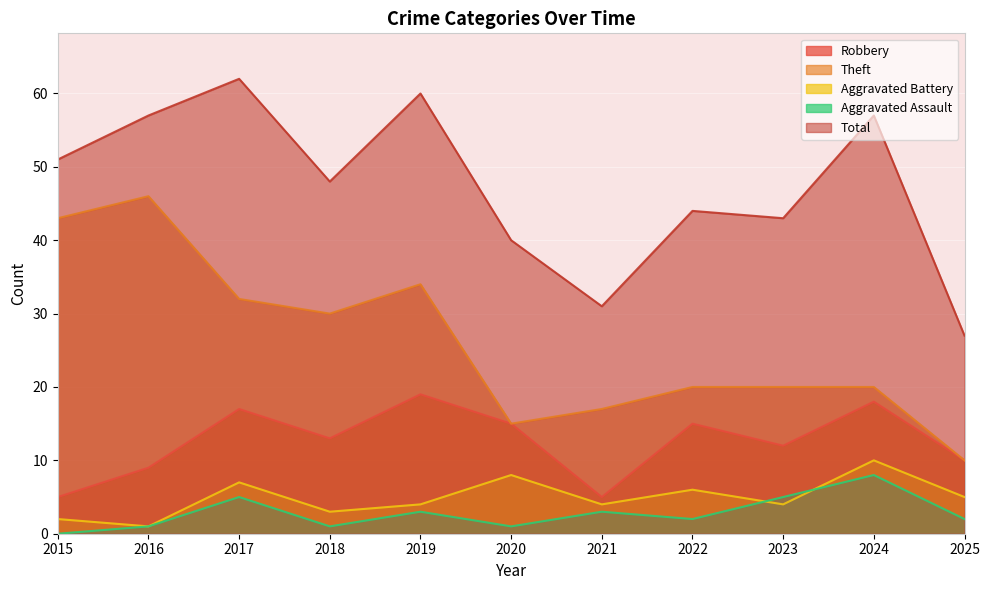

Reading left to right, extract all data points from this chart.

Robbery: 2015=5	2016=9	2017=17	2018=13	2019=19	2020=15	2021=5	2022=15	2023=12	2024=18	2025=10
Theft: 2015=43	2016=46	2017=32	2018=30	2019=34	2020=15	2021=17	2022=20	2023=20	2024=20	2025=10
Aggravated Battery: 2015=2	2016=1	2017=7	2018=3	2019=4	2020=8	2021=4	2022=6	2023=4	2024=10	2025=5
Aggravated Assault: 2015=0	2016=1	2017=5	2018=1	2019=3	2020=1	2021=3	2022=2	2023=5	2024=8	2025=2
Total: 2015=51	2016=57	2017=62	2018=48	2019=60	2020=40	2021=31	2022=44	2023=43	2024=57	2025=27